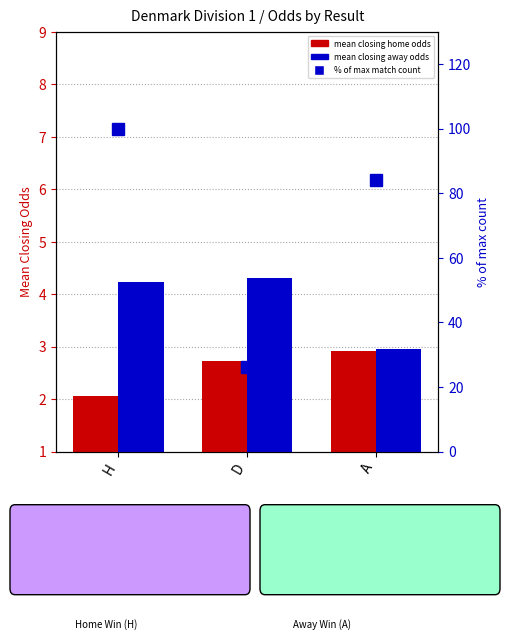

Is it true that % of max count equals 100.0 at H?

True